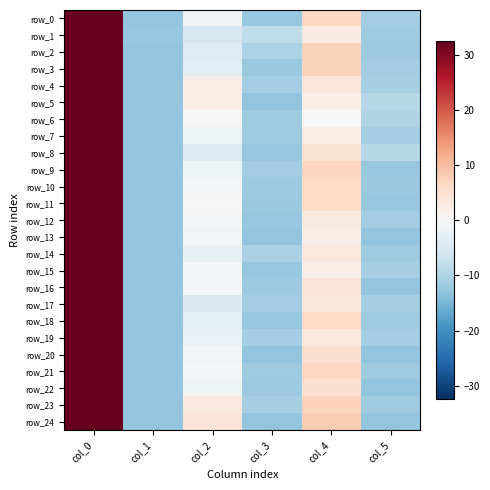

How many data points does each series have?

6